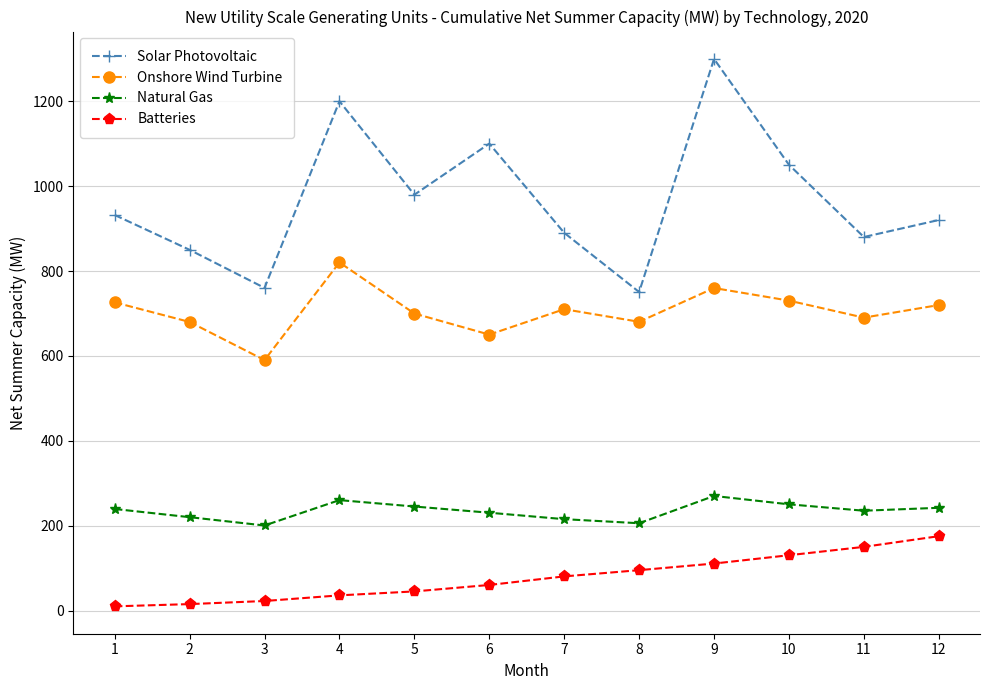

List the series in order of their peak value, highest first.

Solar Photovoltaic, Onshore Wind Turbine, Natural Gas, Batteries